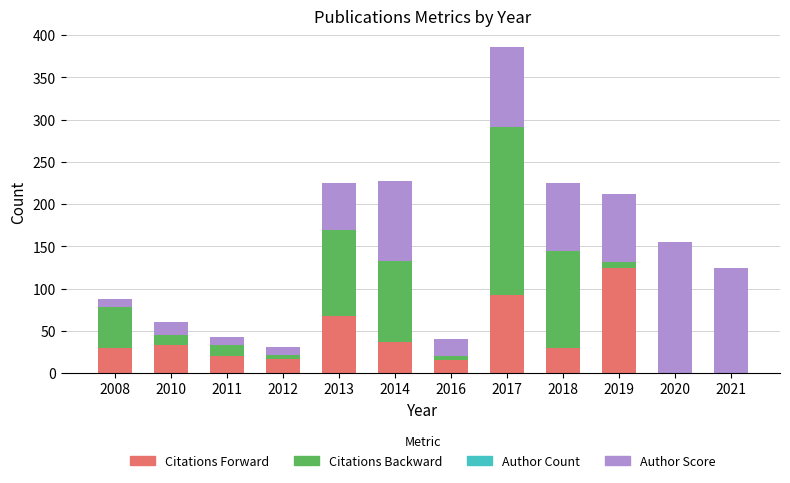

Where is Citations Forward nearest to the value 62?

2013